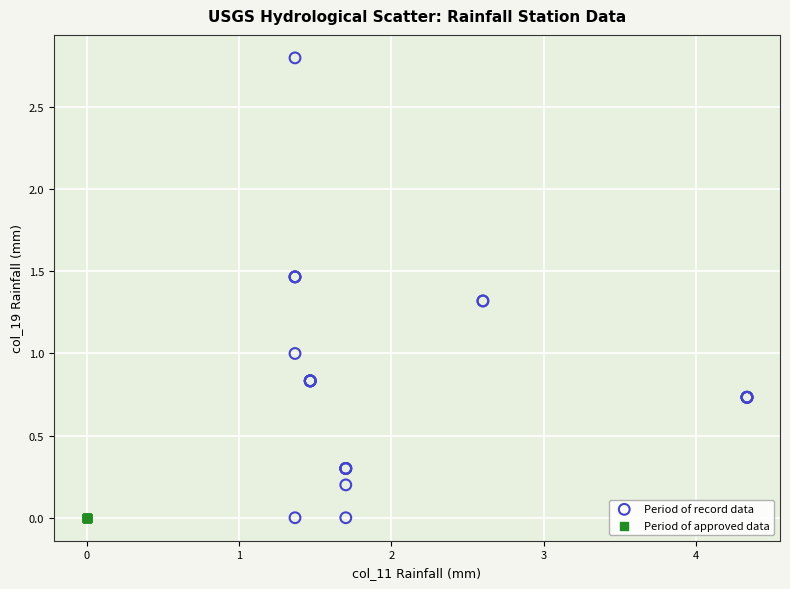

Which series reaches the maximum Y coordinate?

Period of record data